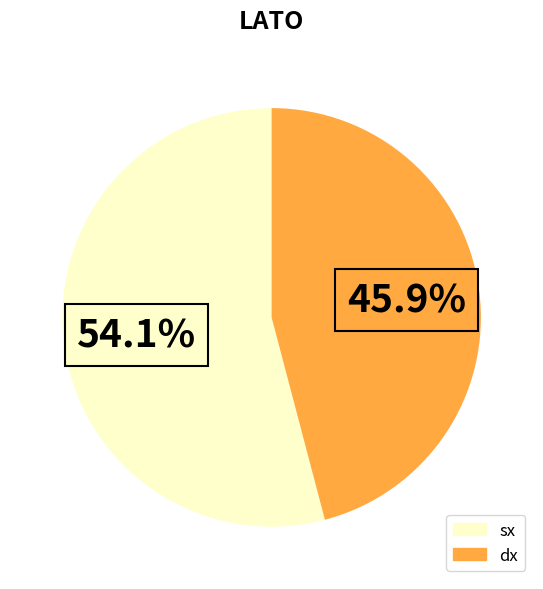

Which category has the smallest portion of the pie?

dx